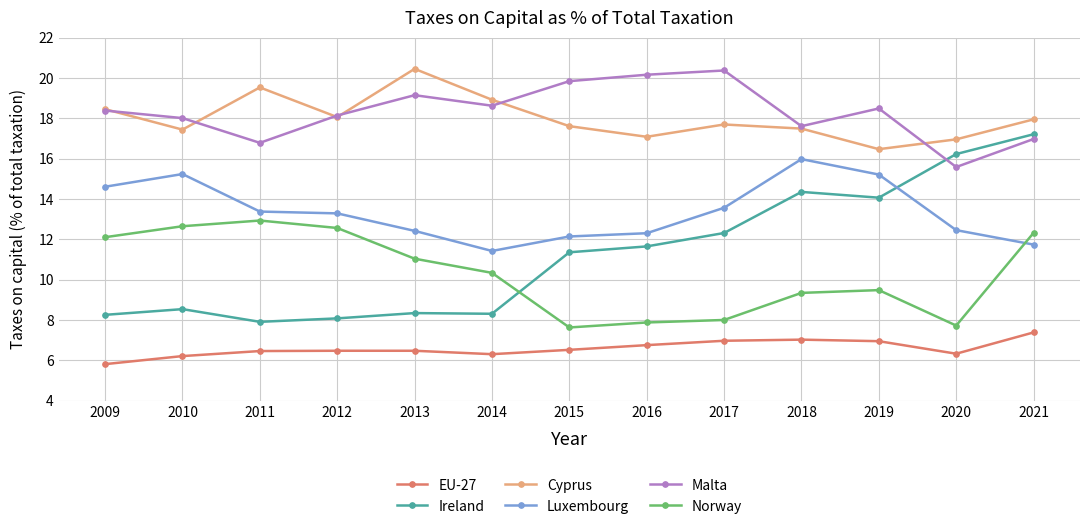

At which category does Malta reach its first local peak?

2013